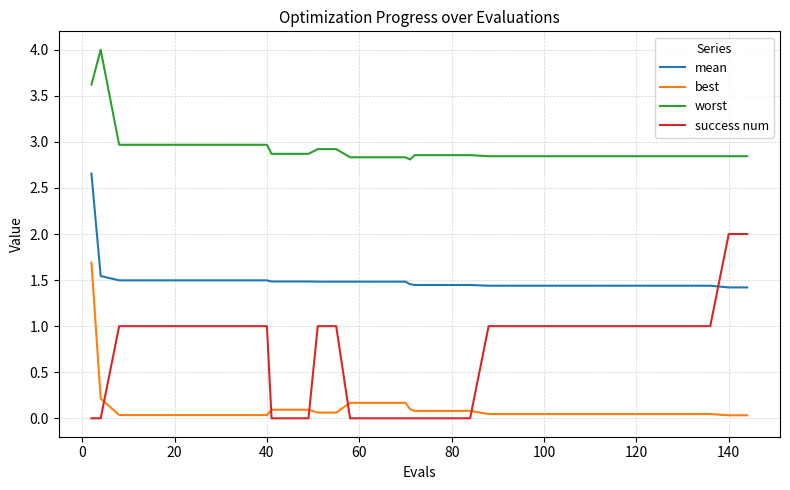

Is this an area chart (filled region under the line)?

No